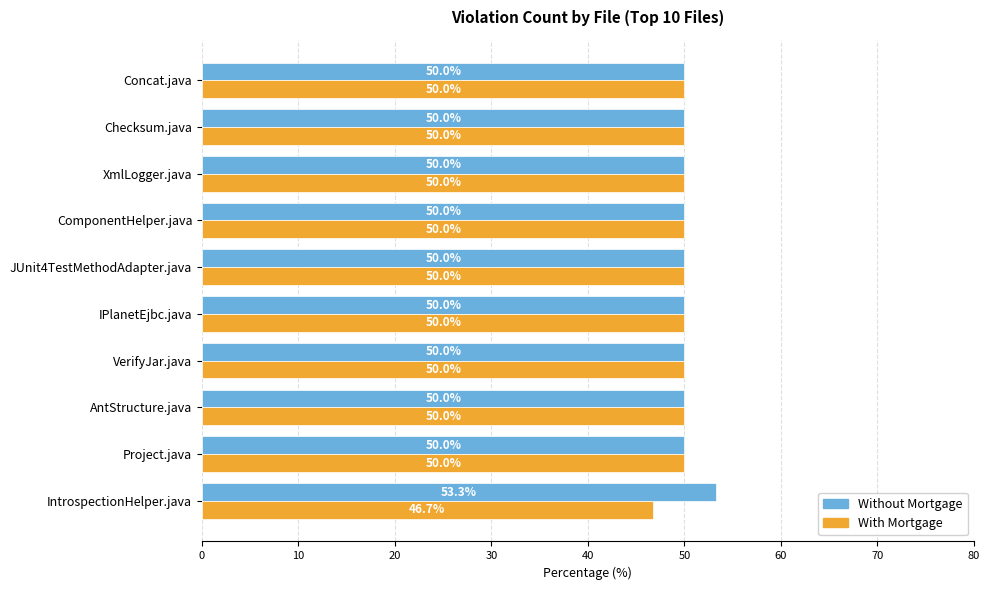

Count the Without Mortgage values in the range 50 to 51.

9